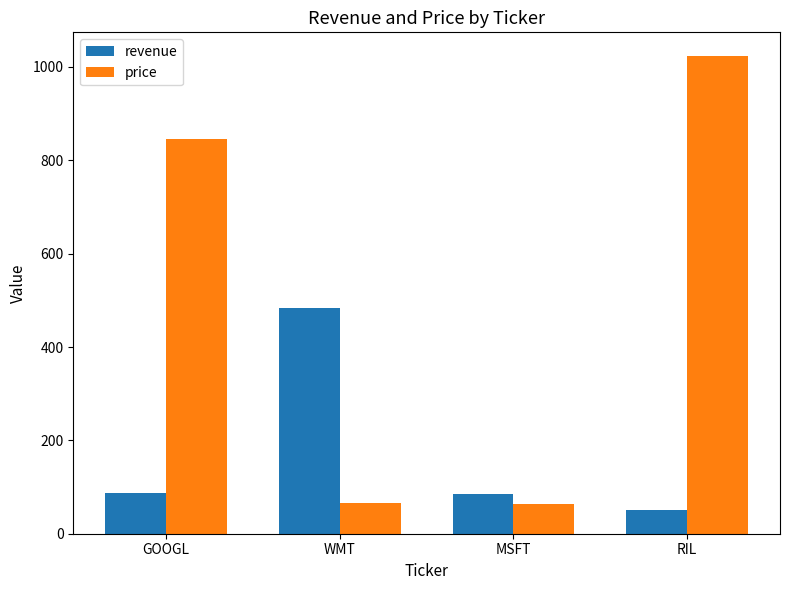

Is it true that price equals 22 at MSFT?

False